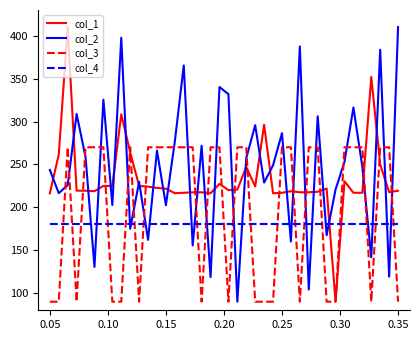

What is the greatest value displayed?

410.0